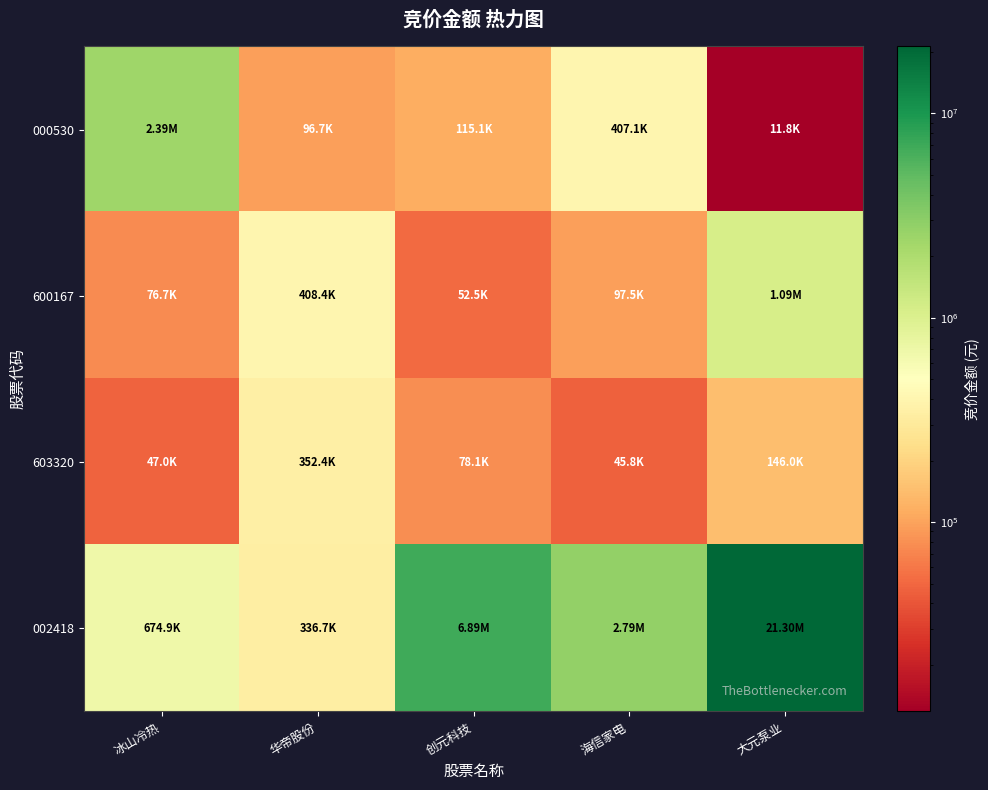

Reading right to left, transcribe all the data shown in this chart.

000530: 大元泵业=11844	海信家电=407092	创元科技=115104	华帝股份=96720	冰山冷热=2386802
600167: 大元泵业=1089154	海信家电=97467	创元科技=52528	华帝股份=408360	冰山冷热=76672
603320: 大元泵业=146003	海信家电=45792	创元科技=78085	华帝股份=352425	冰山冷热=46959
002418: 大元泵业=21296276	海信家电=2790585	创元科技=6886898	华帝股份=336730	冰山冷热=674939